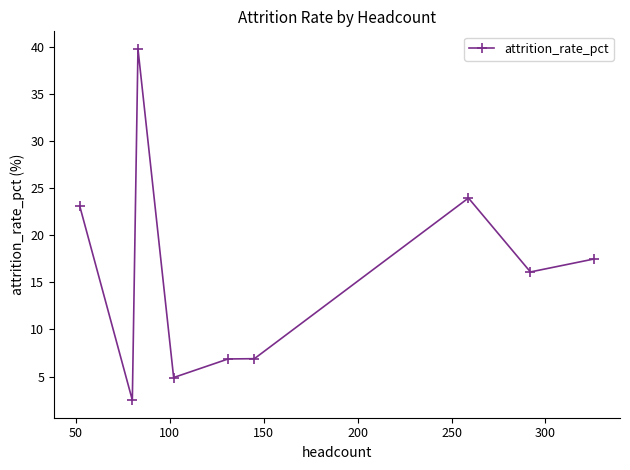

What is the minimum value shown in the chart?

2.5